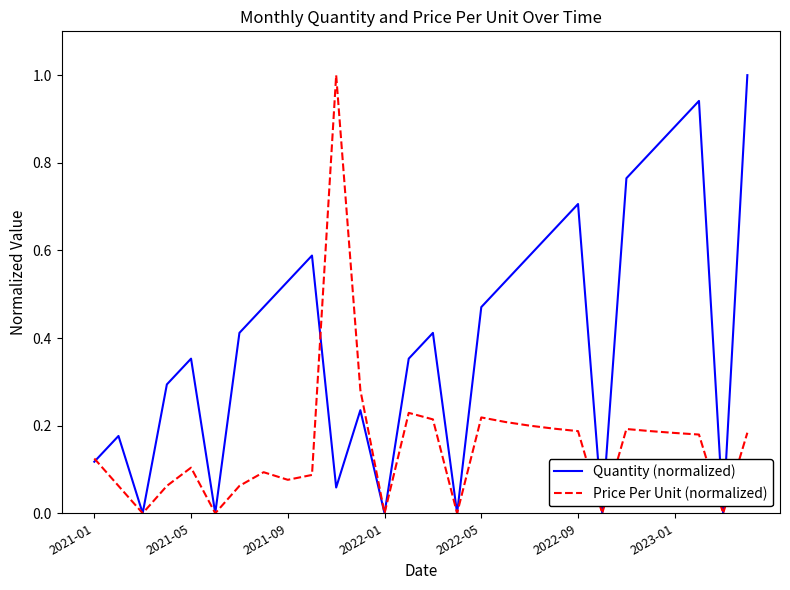

What is the maximum value shown in the chart?

1.0